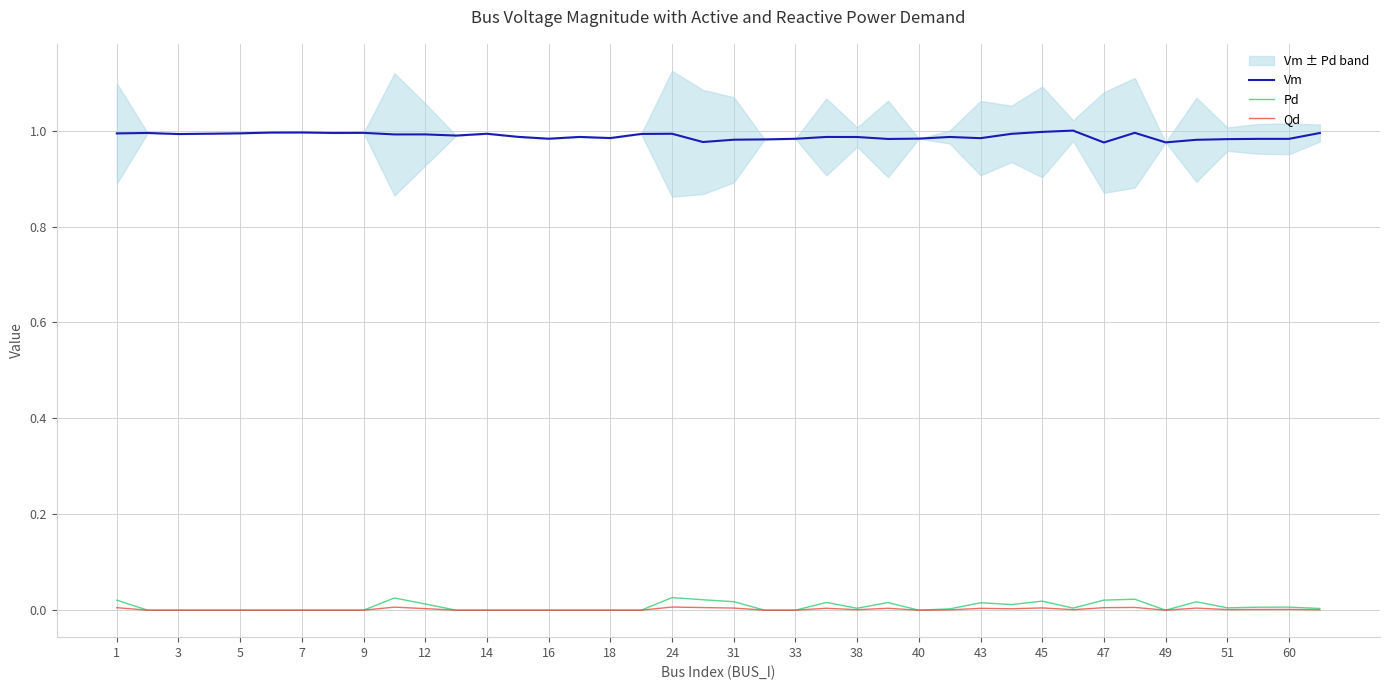

True or false: Vm and Pd cross at least once.

False